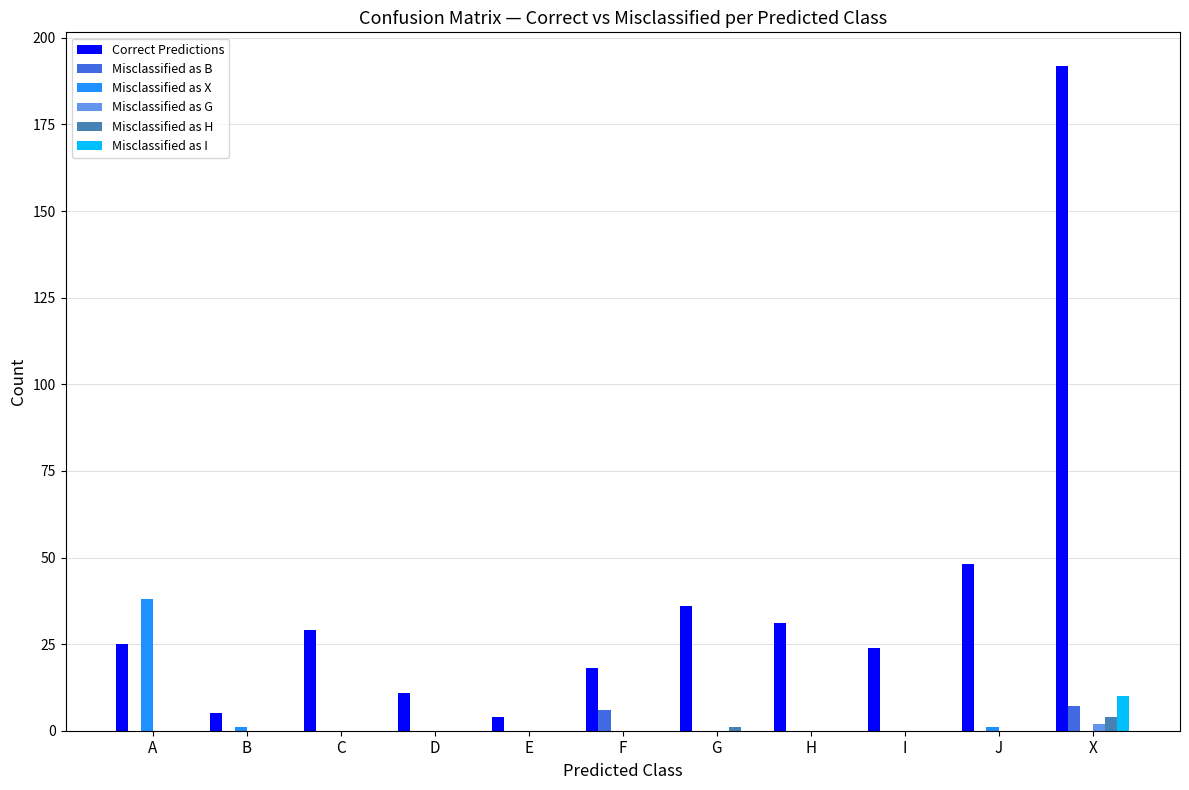

Does the chart contain stacked bars?

No